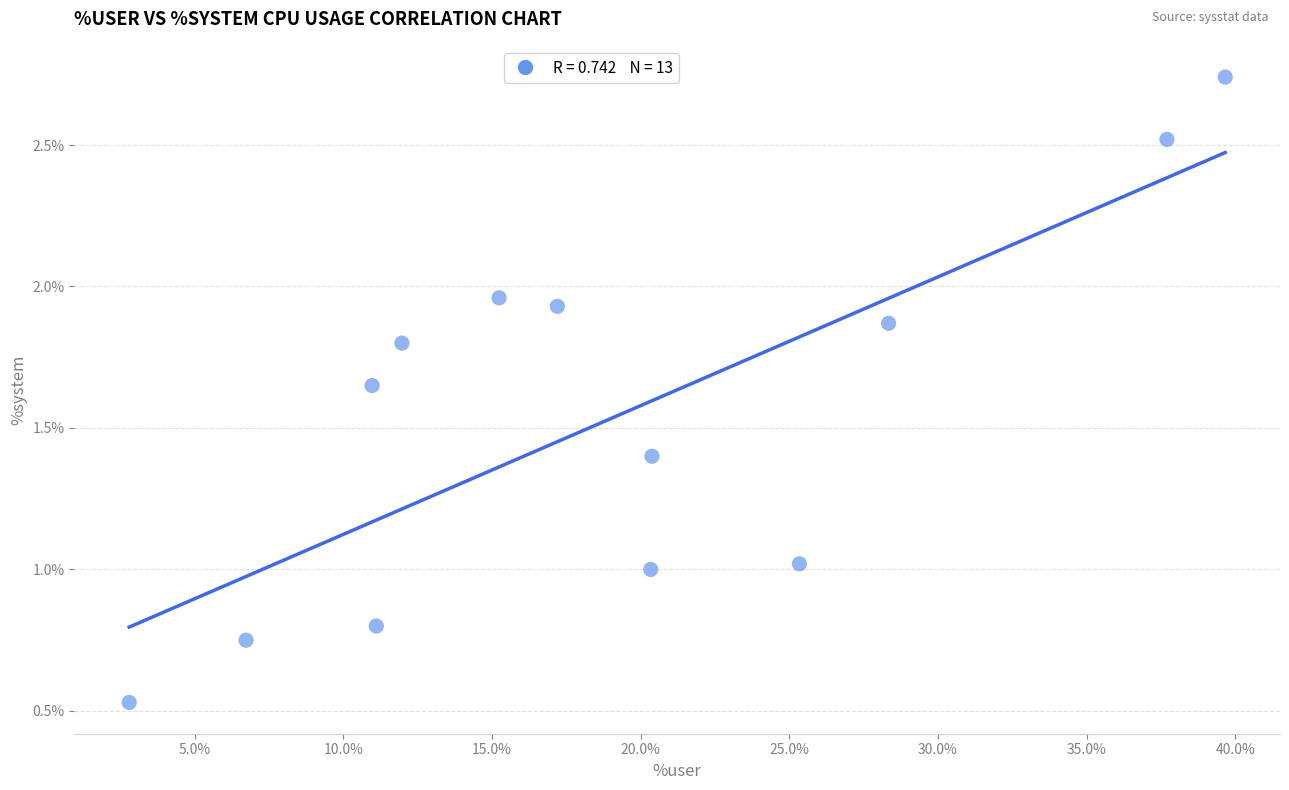

What is the range of X values (max minus min)?

36.9